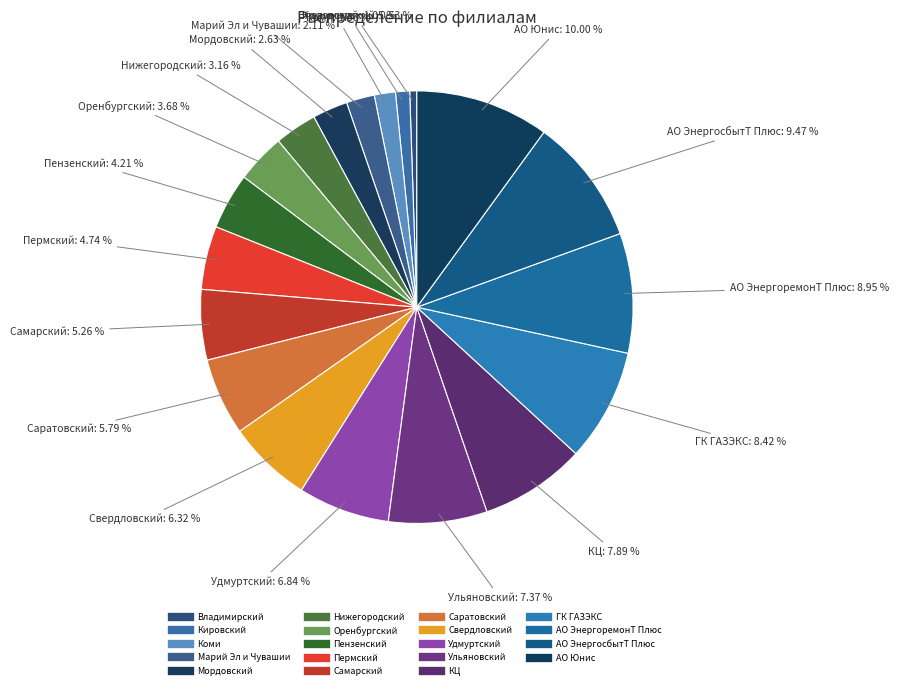

To the nearest percent, what is the difference between the largest and smallest slice percentages?

9%